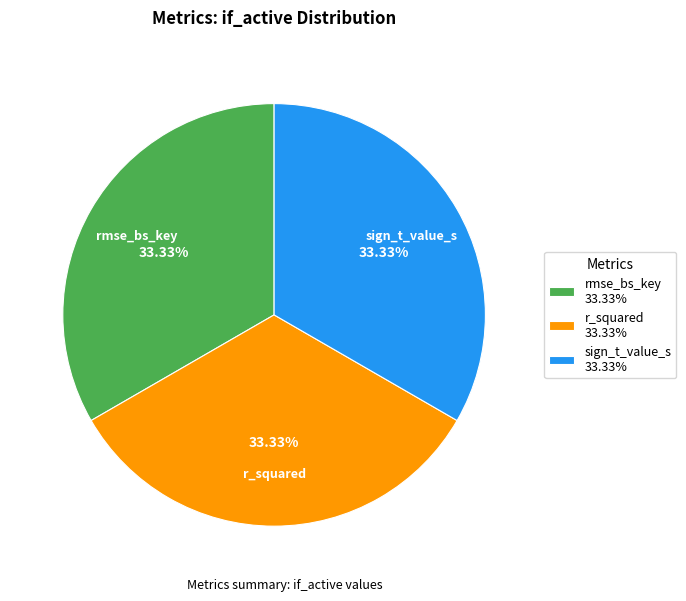

Do sign_t_value_s 33.33% and rmse_bs_key 33.33% together represent more than half of the pie?

Yes